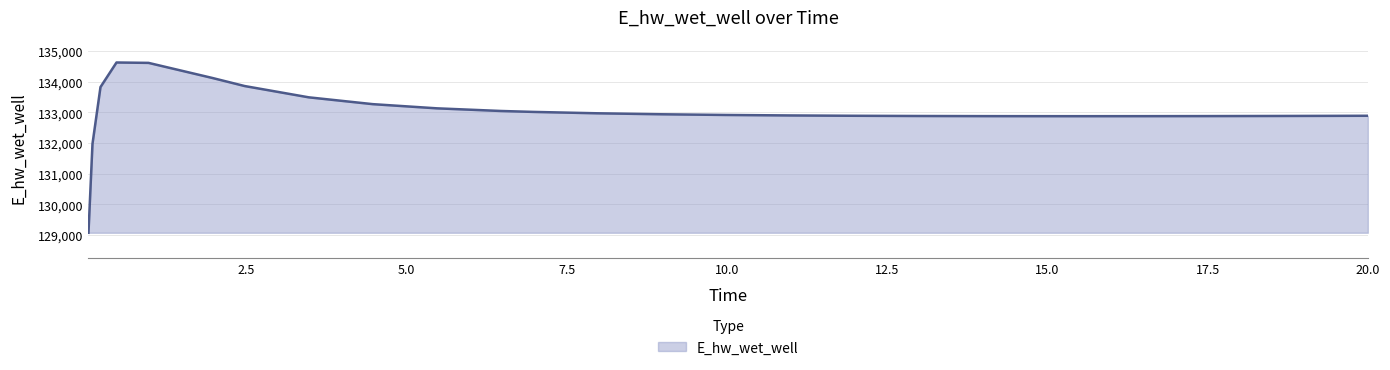

What is the difference between the maximum and minimum values?

5557.4